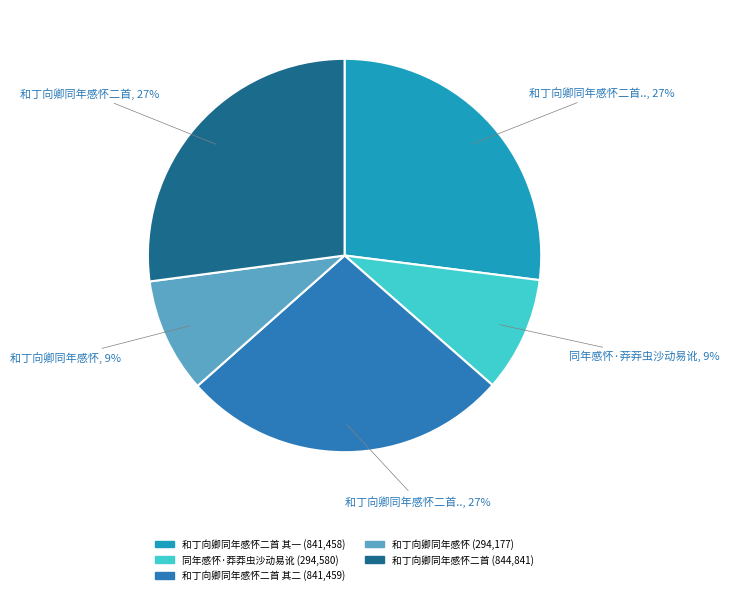

Is there any slice that represents more than half of the pie?

No